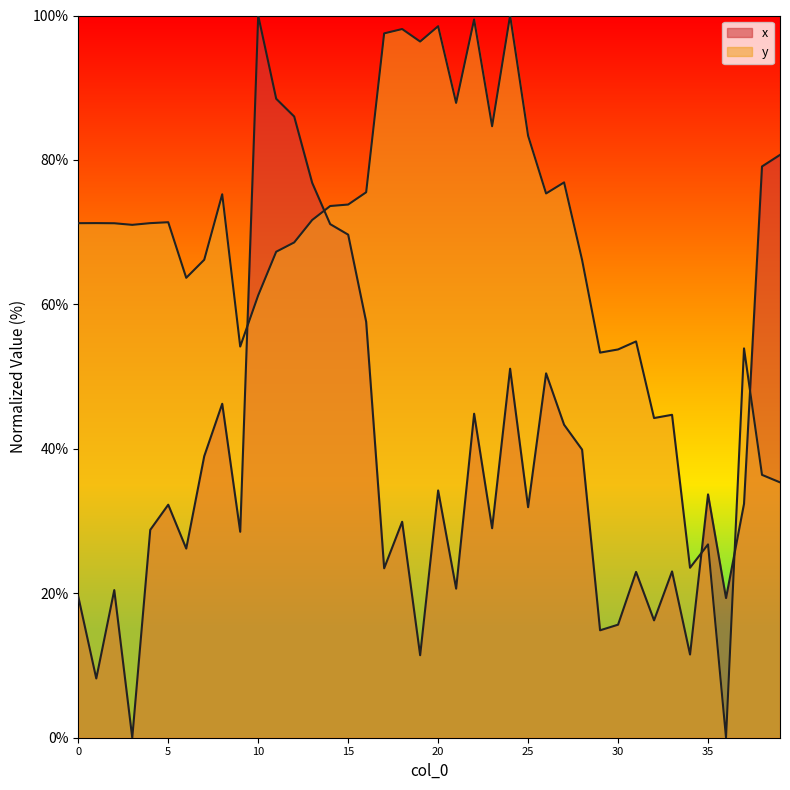

What are all the series names shown in the legend?

x, y